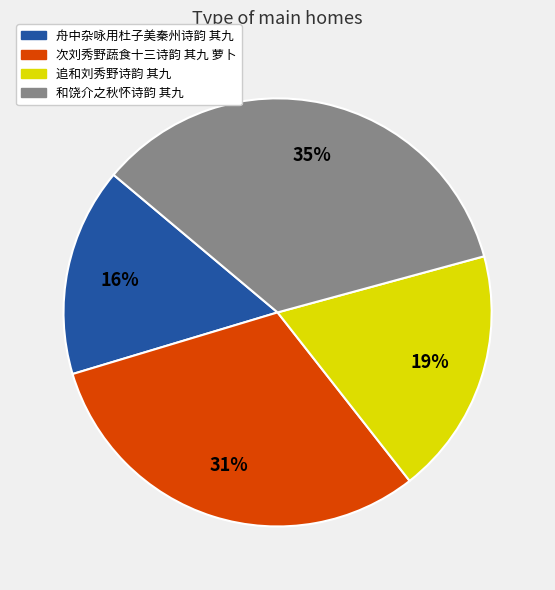

The 和饶介之秋怀诗韵 其九 slice represents 24% of the pie. True or false?

False